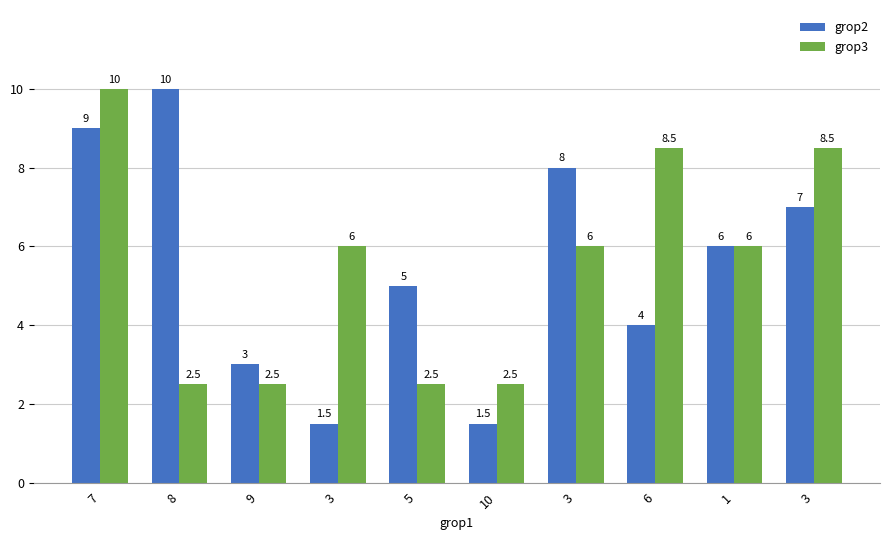

Rank the series by their maximum value, from lowest to highest.

grop2, grop3